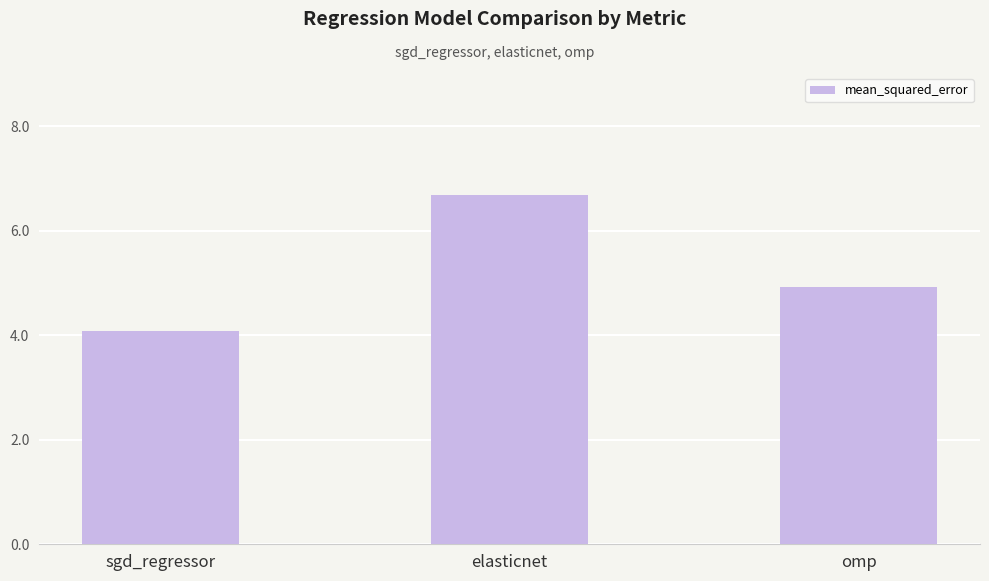

Reading left to right, what are all the values shown in this chart?

sgd_regressor=4.1	elasticnet=6.7	omp=4.9